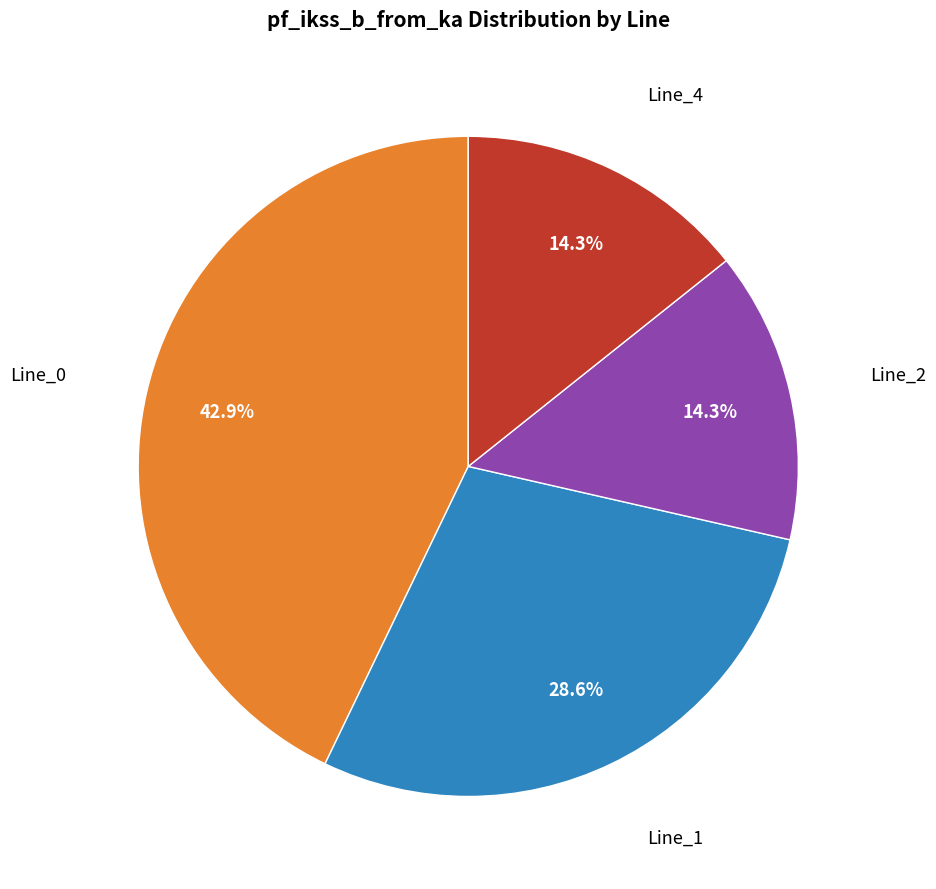

Does any single category account for the majority?

No